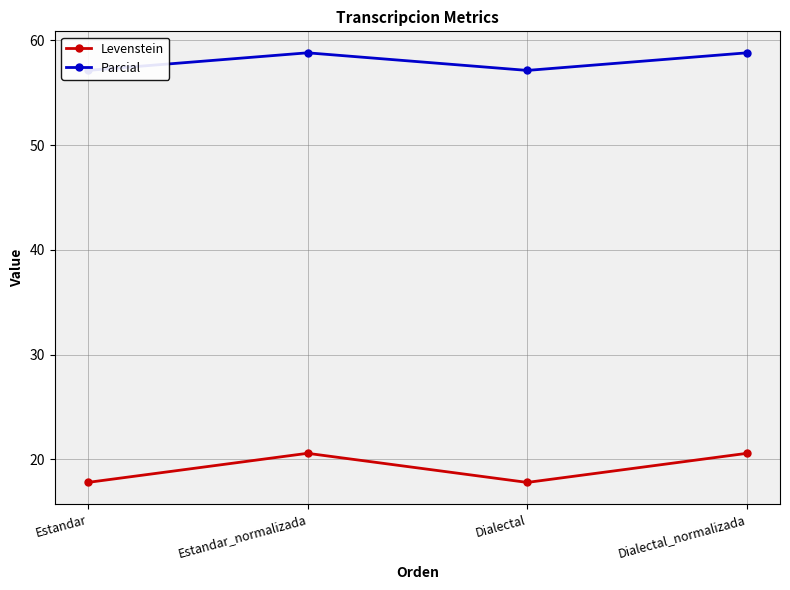

Which category has the highest value in the Parcial series?

Estandar_normalizada